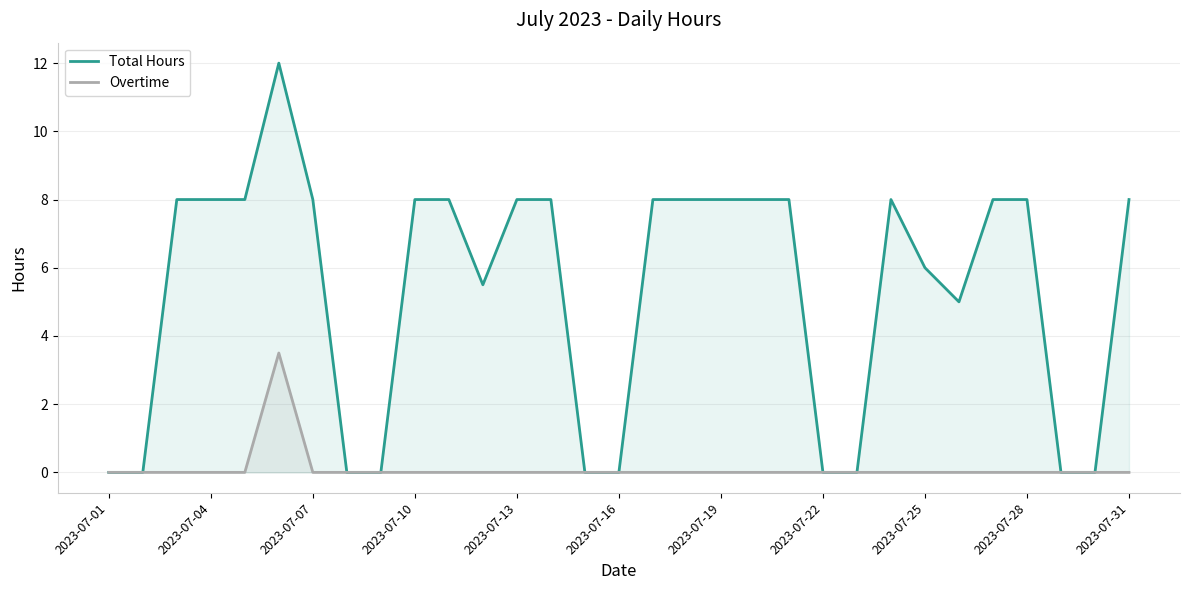

List the series in order of their peak value, highest first.

Total Hours, Overtime